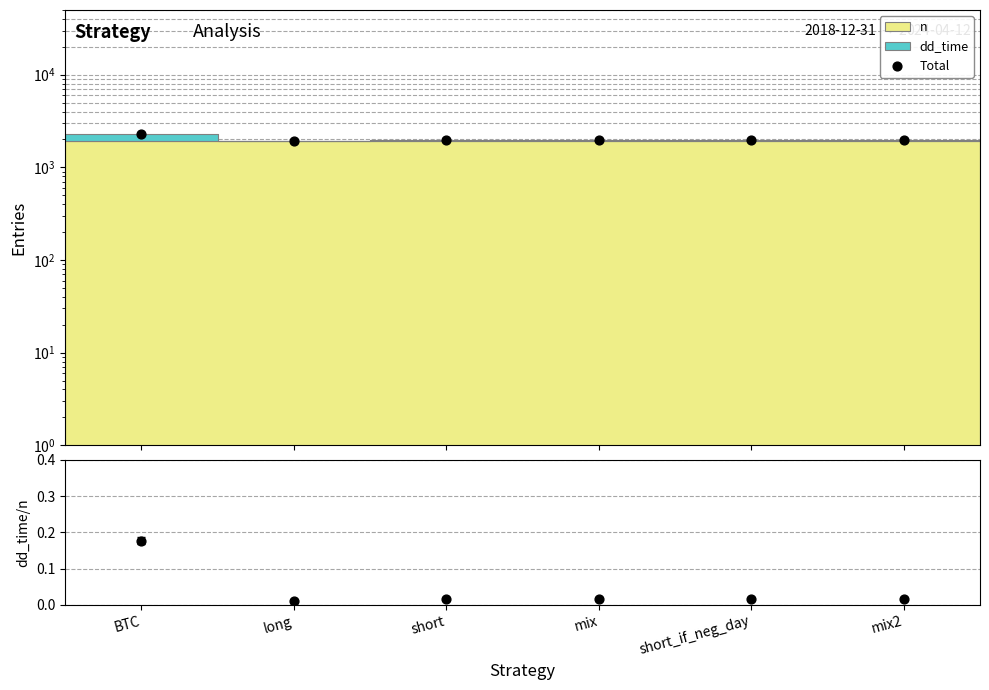

Which series has the largest Y range (max minus min)?

Total